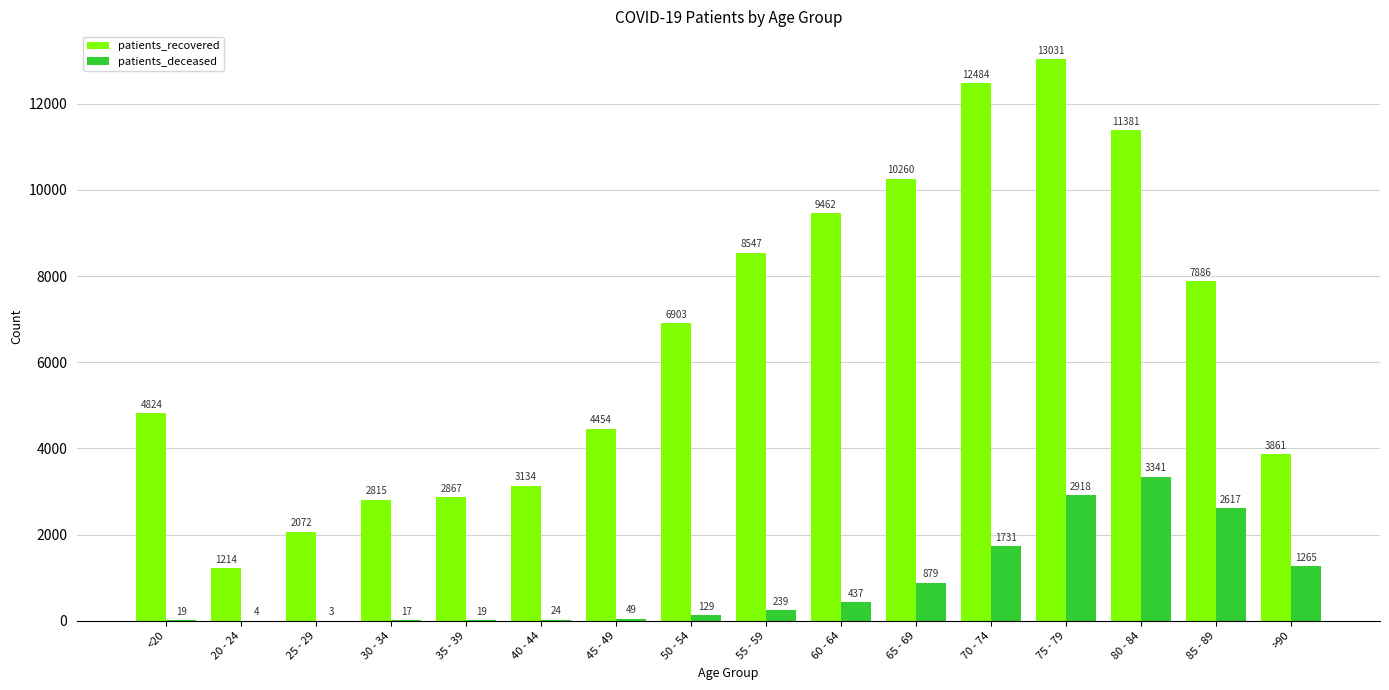

What is the highest value of the patients_deceased series?

3341